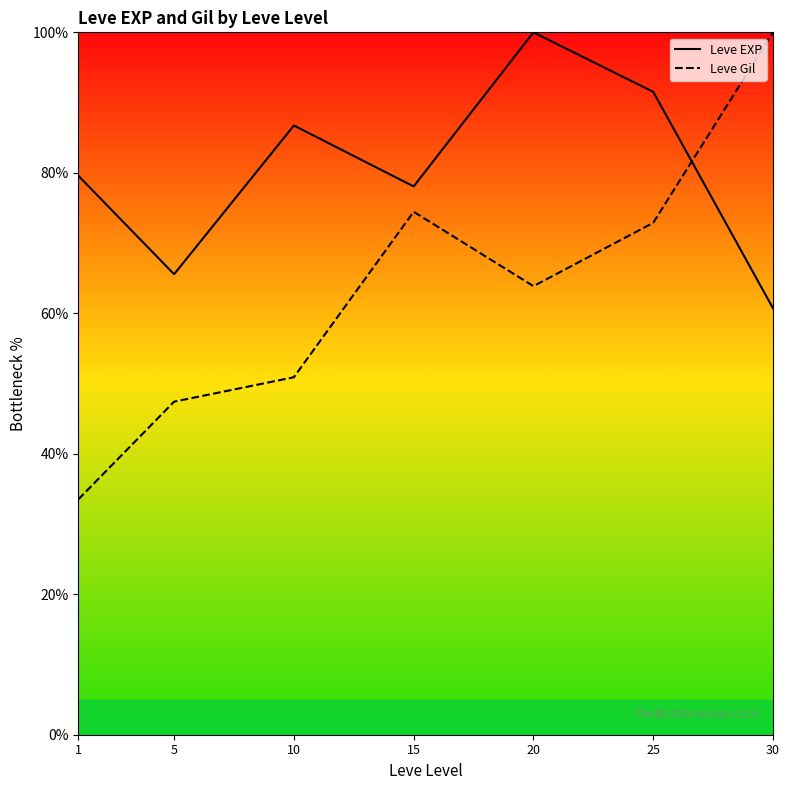

What is the minimum value shown in the chart?

33.5